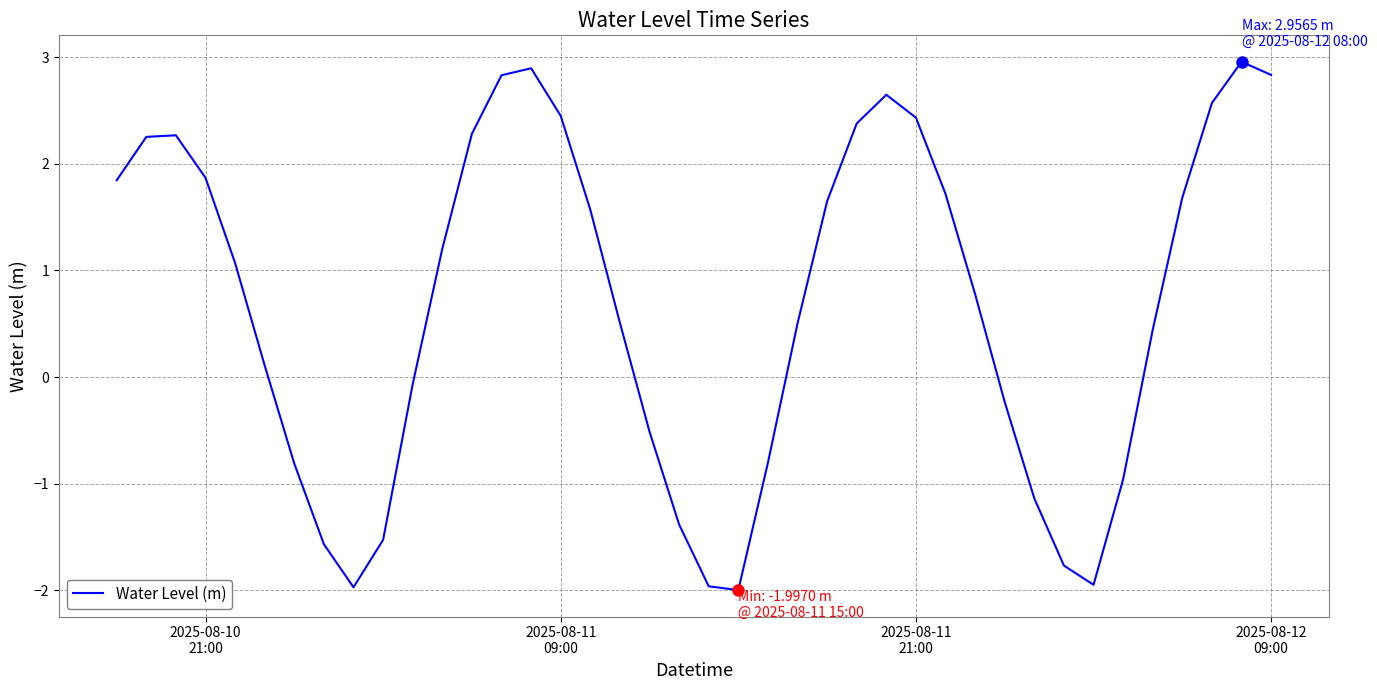

How many lines are shown in the chart?

1